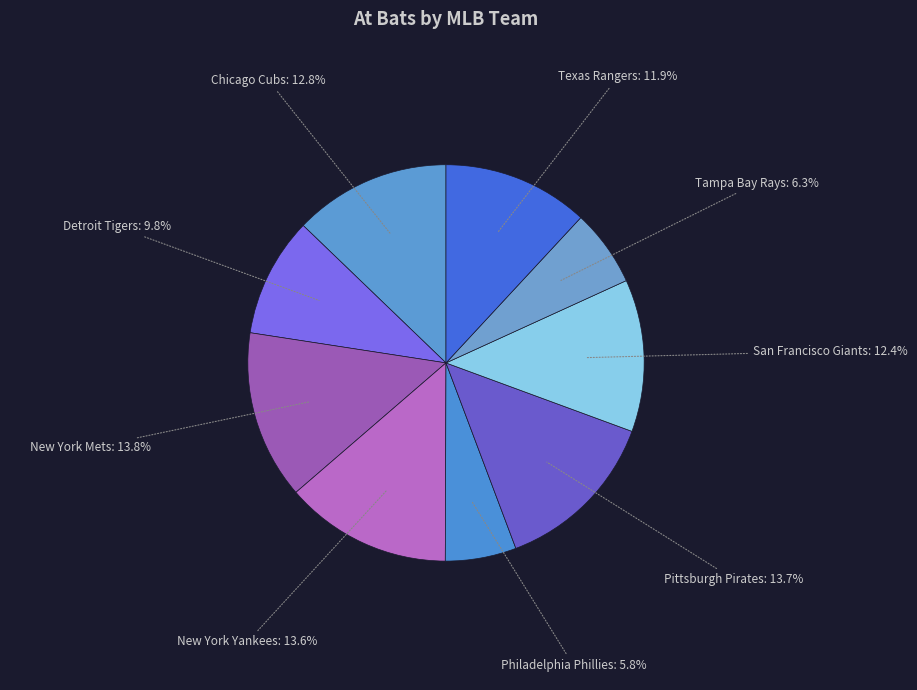

To the nearest percent, what percentage of the pie is Texas Rangers?

12%